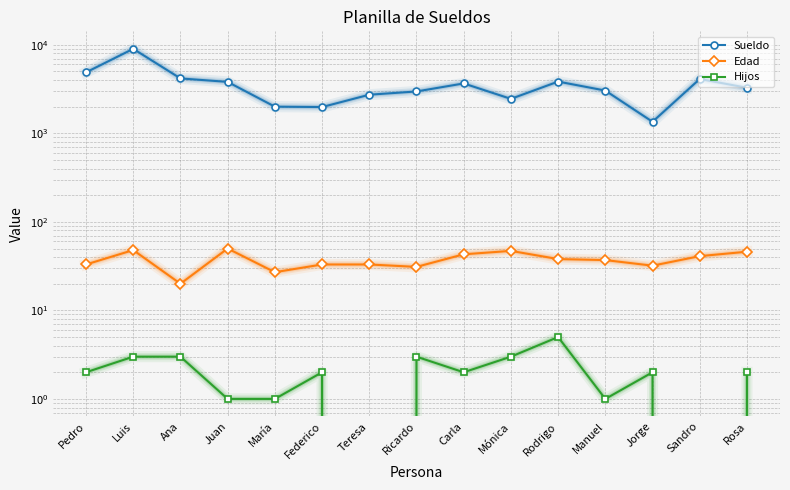

What is the total value across all series at Manuel?

3078